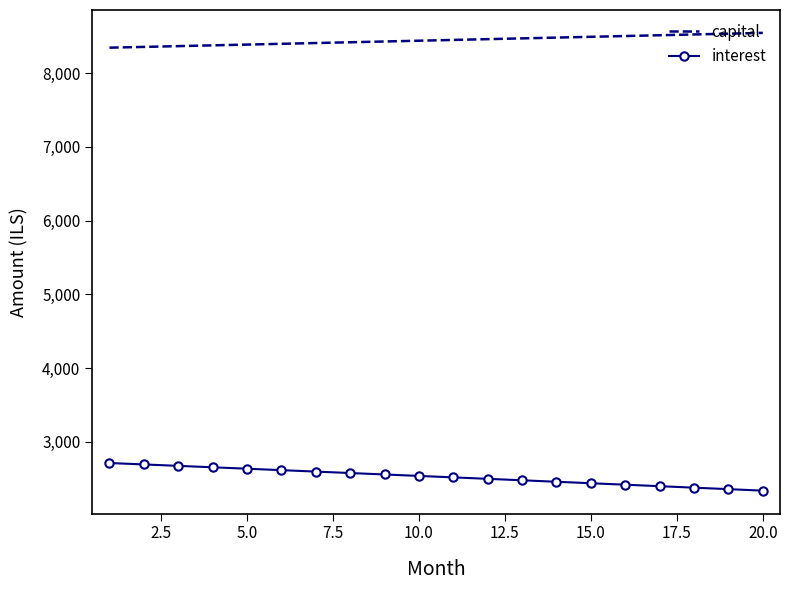

What is the highest value of the interest series?

2711.7